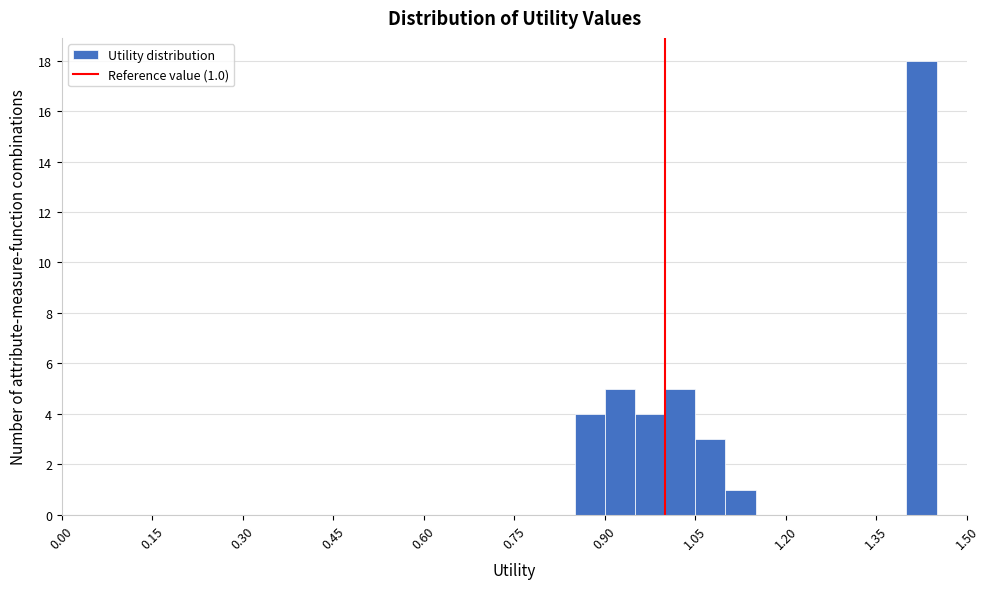

Read against the x-axis, roughly where is the centre of the tallest bar?

1.42